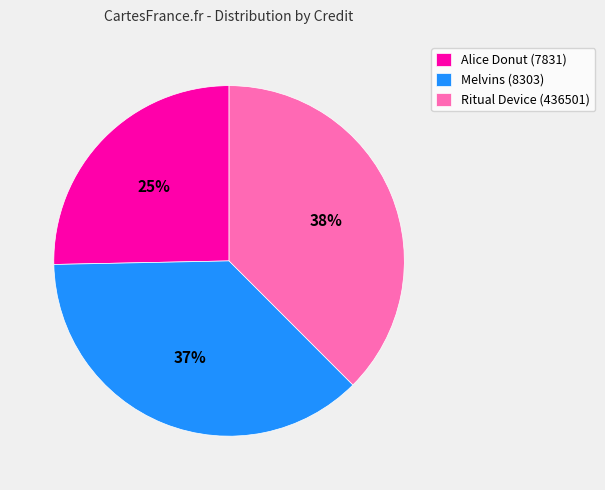

Does Melvins (8303) represent more than half of the total?

No